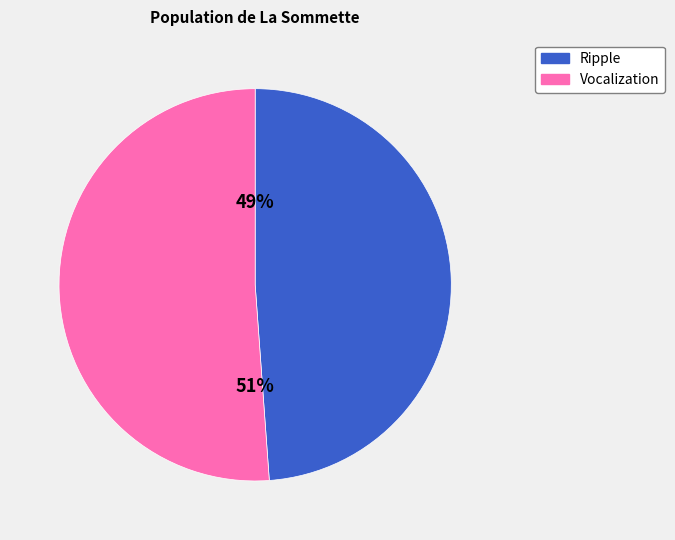

To the nearest percent, what is the average slice percentage?

50%